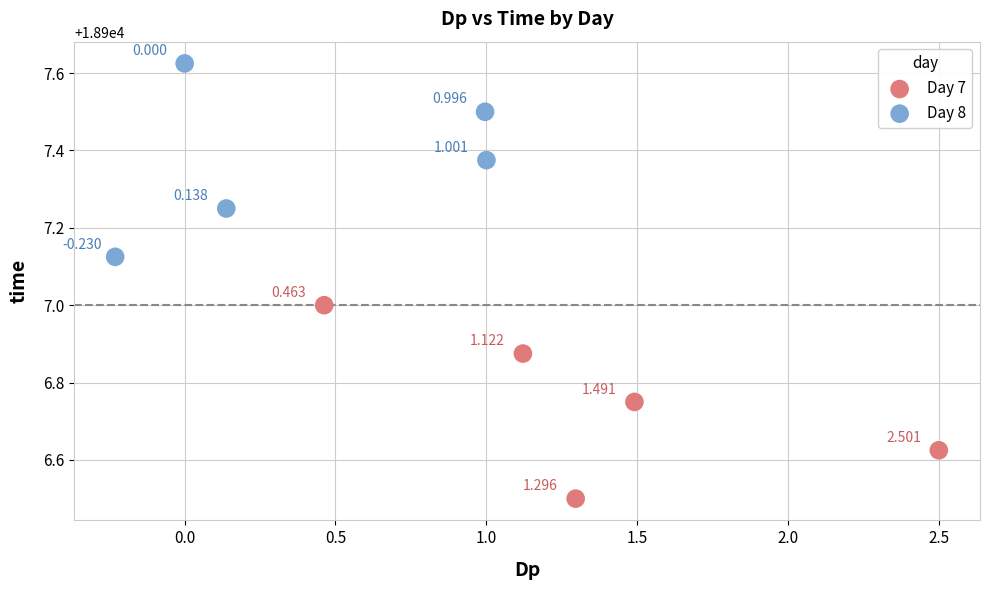

Which series contains the lowest Y value?

Day 7